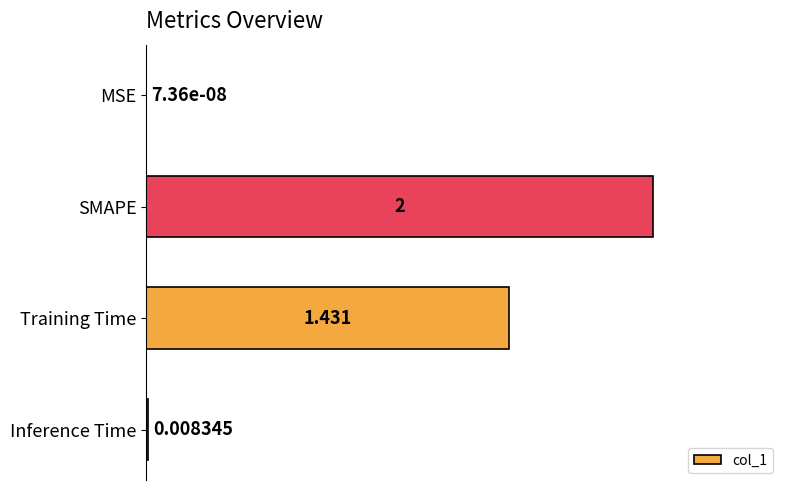

How many series are shown in this chart?

1